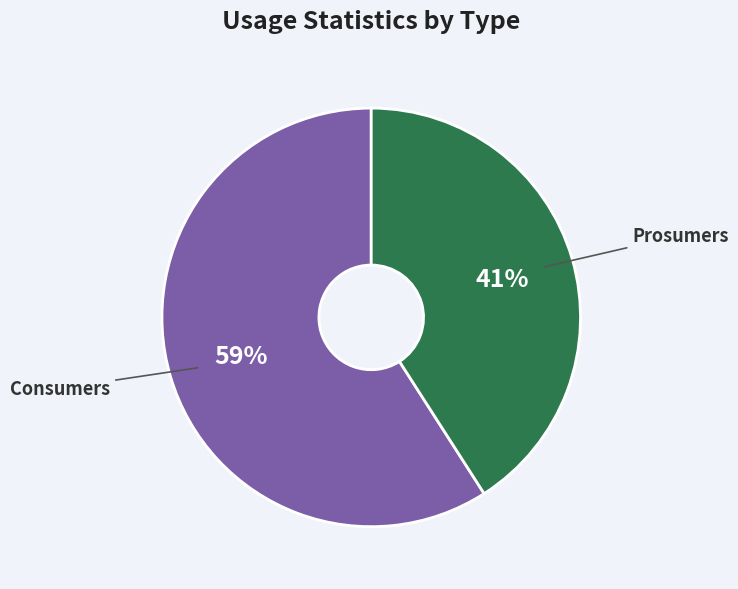

Is the sum of Consumers and Prosumers greater than half?

Yes